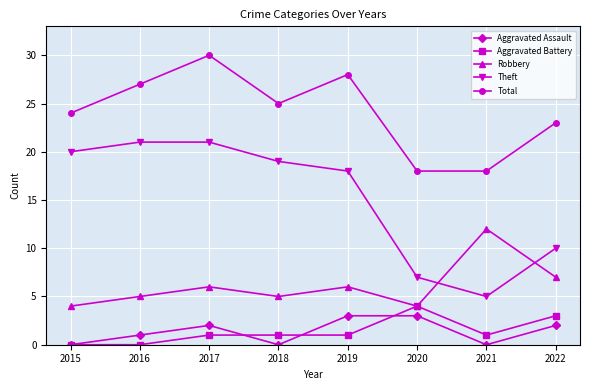

The Aggravated Battery series shows 1 at 2022. True or false?

False